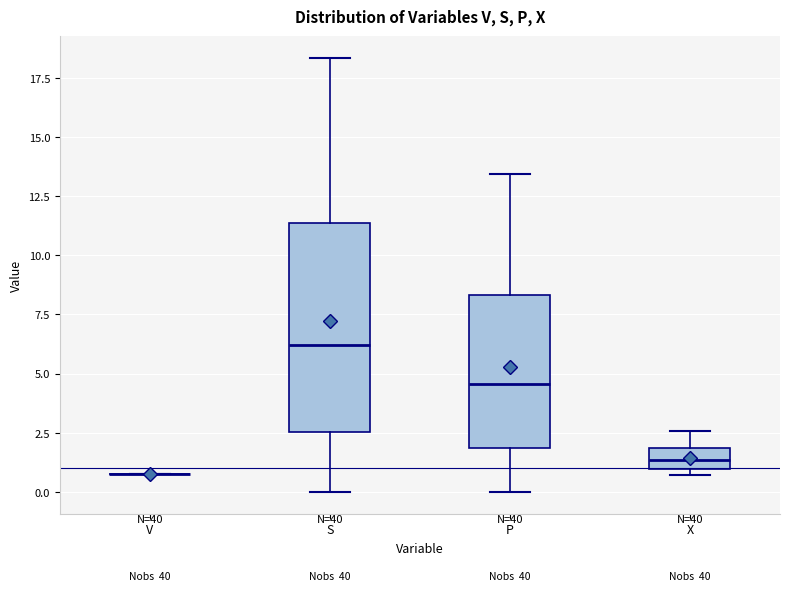

Comparing the boxes themselves (not the whiskers), which one is the tallest?

S